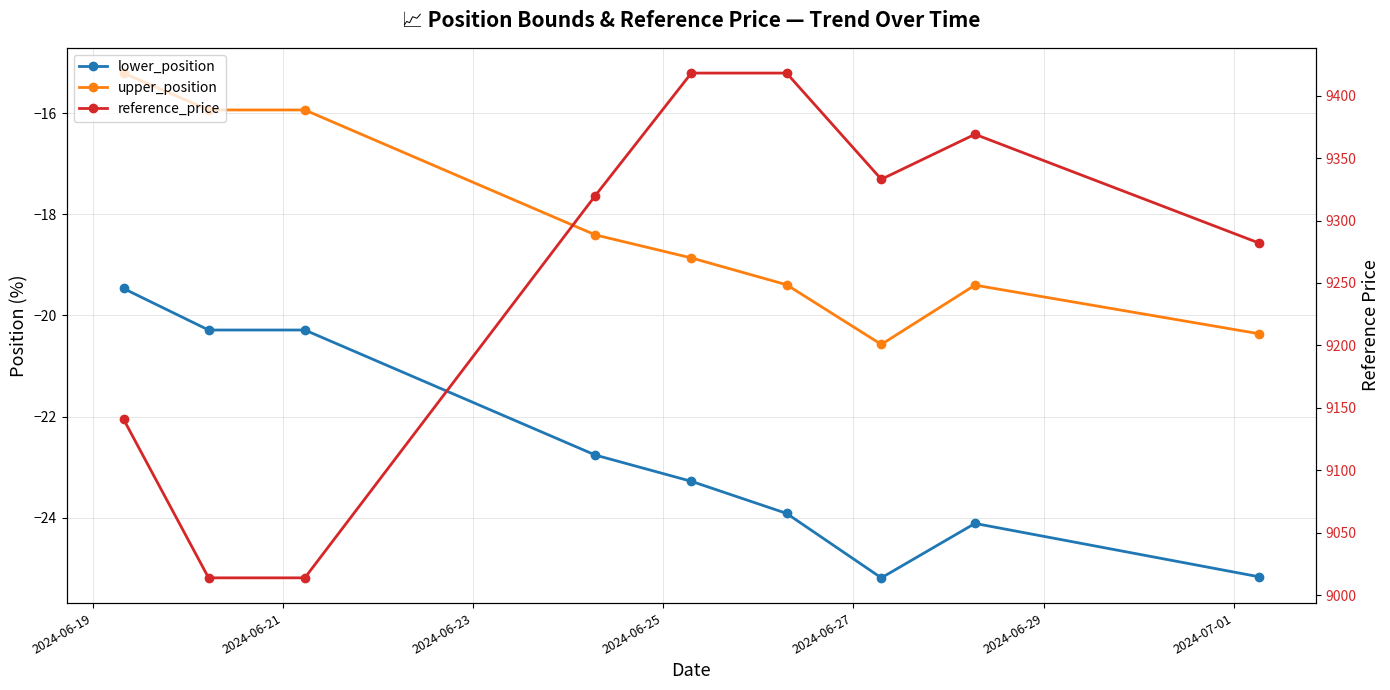

Reading left to right, what are all the values shown in this chart?

lower_position: -19.5	-20.3	-20.3	-22.8	-23.3	-23.9	-25.2	-24.1	-25.2
upper_position: -15.2	-15.9	-15.9	-18.4	-18.9	-19.4	-20.6	-19.4	-20.4
reference_price: 9141.0	9014.0	9014.0	9320.0	9418.0	9418.0	9333.0	9369.0	9282.0